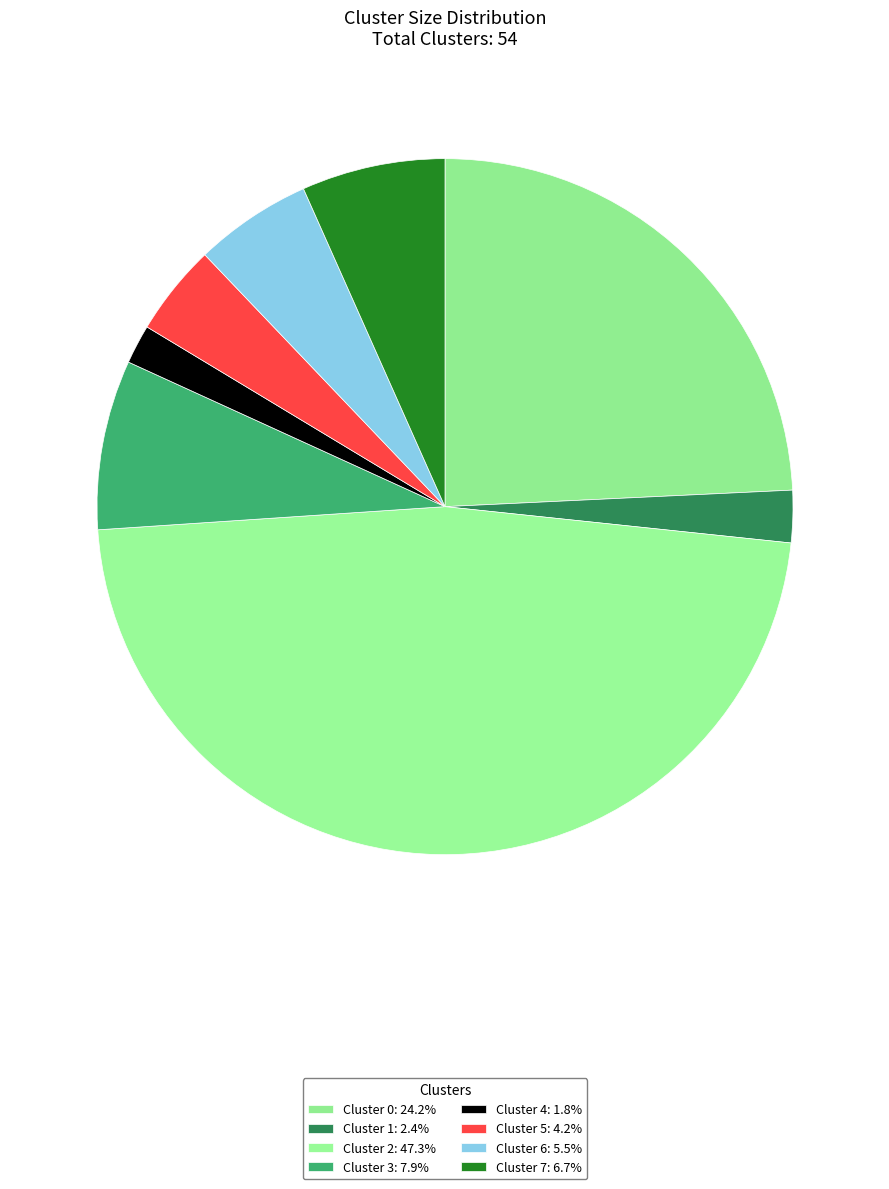

Count the number of slices in the pie.

8